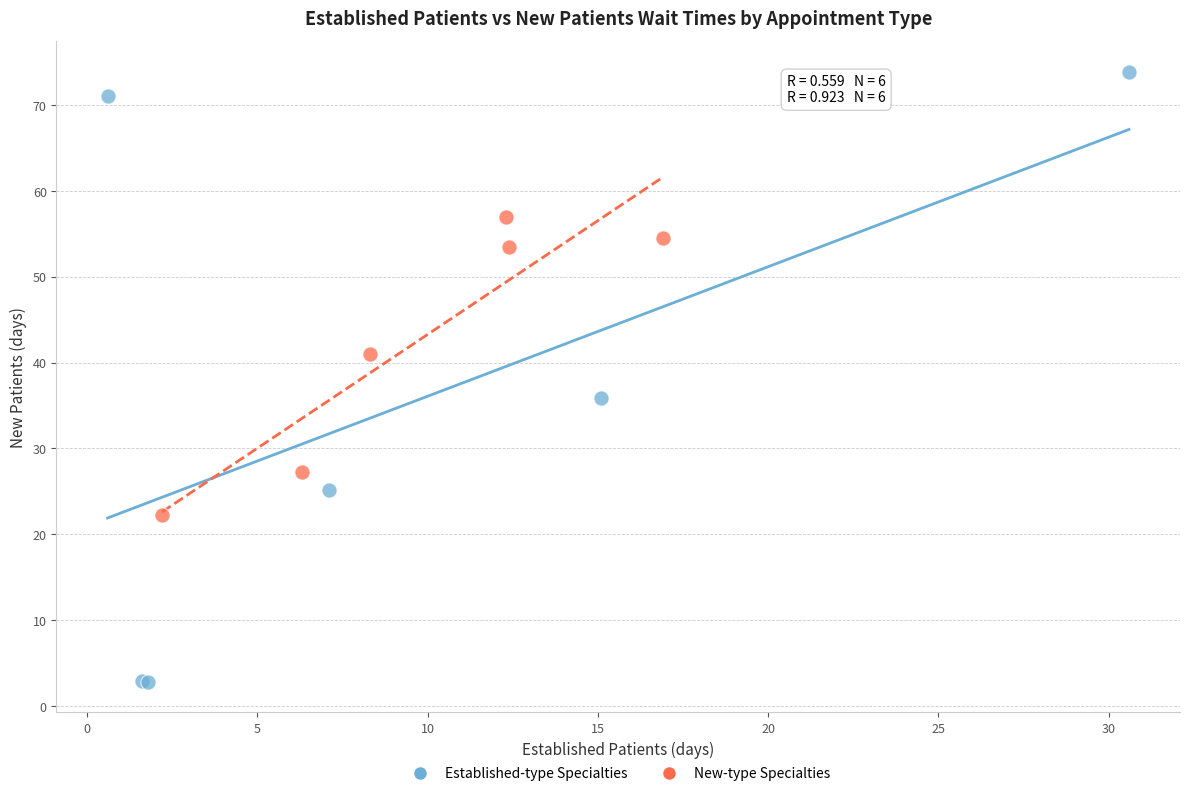

Which series has the widest spread of Y values?

Established-type Specialties